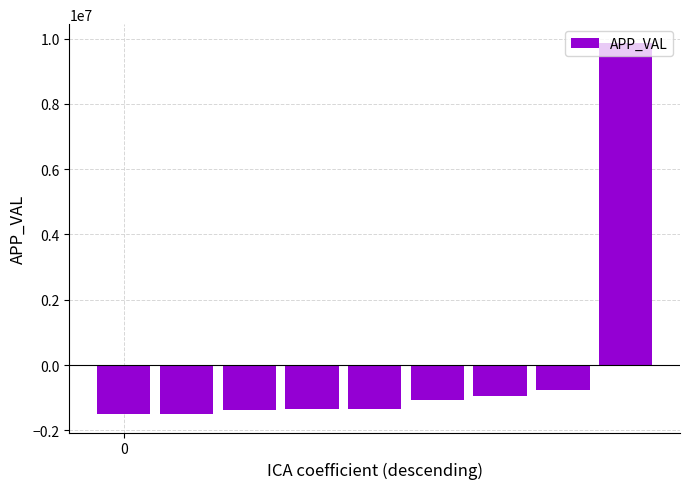

What is the difference between the maximum and second lowest values?

11362843.5